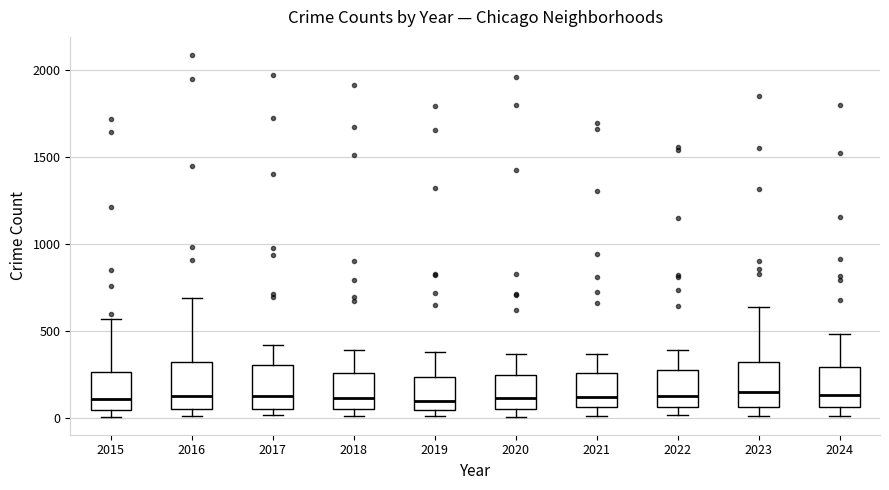

Reading left to right, transcribe this box plot: for each box, give where its median line is, the range the box spans, and where its two whiskers end, as read against the y-axis. The values are not printed on the chart, so give them approximately, as read against the axis.

2015: median 100, box 50 to 250, whiskers 0 to 550
2016: median 150, box 50 to 300, whiskers 0 to 700
2017: median 100, box 50 to 300, whiskers 0 to 400
2018: median 100, box 50 to 250, whiskers 0 to 400
2019: median 100, box 50 to 250, whiskers 0 to 400
2020: median 100, box 50 to 250, whiskers 0 to 350
2021: median 100, box 50 to 250, whiskers 0 to 350
2022: median 100, box 50 to 250, whiskers 0 to 400
2023: median 150, box 50 to 300, whiskers 0 to 650
2024: median 150, box 50 to 300, whiskers 0 to 500